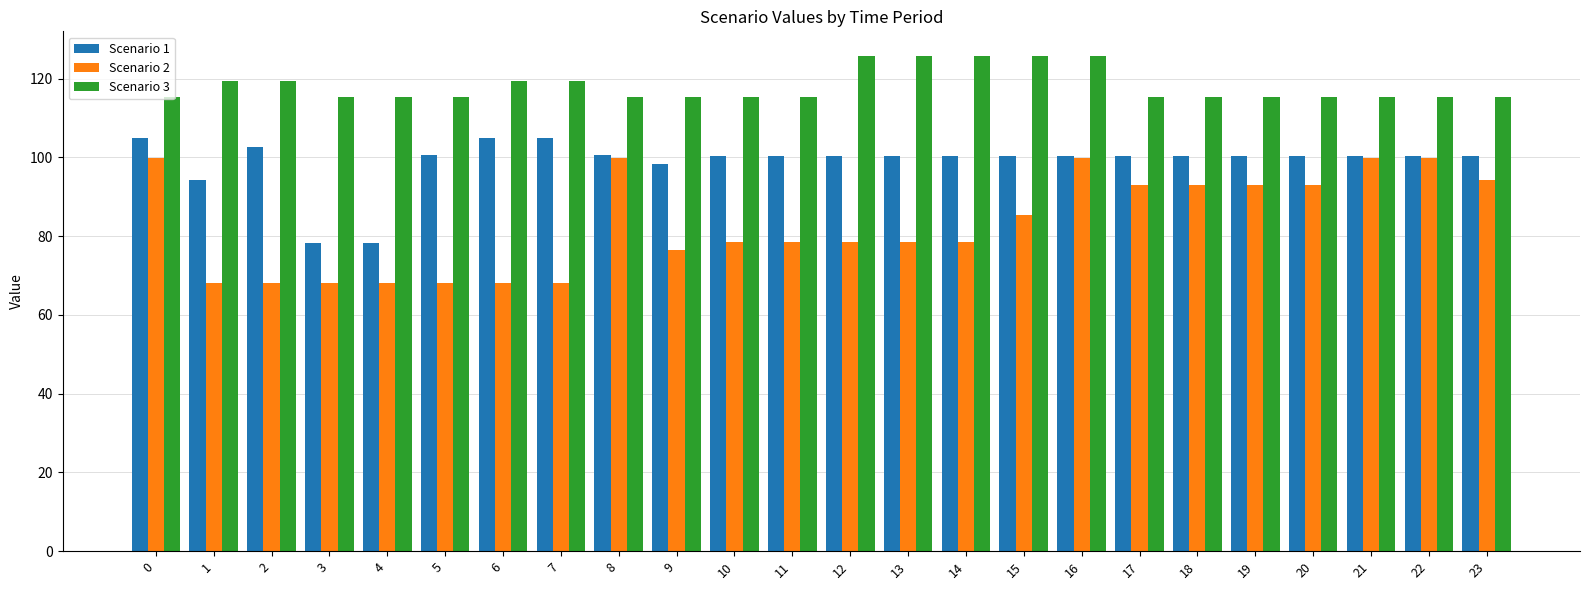

What is the difference between the maximum and minimum values in the Scenario 2 series?

31.9